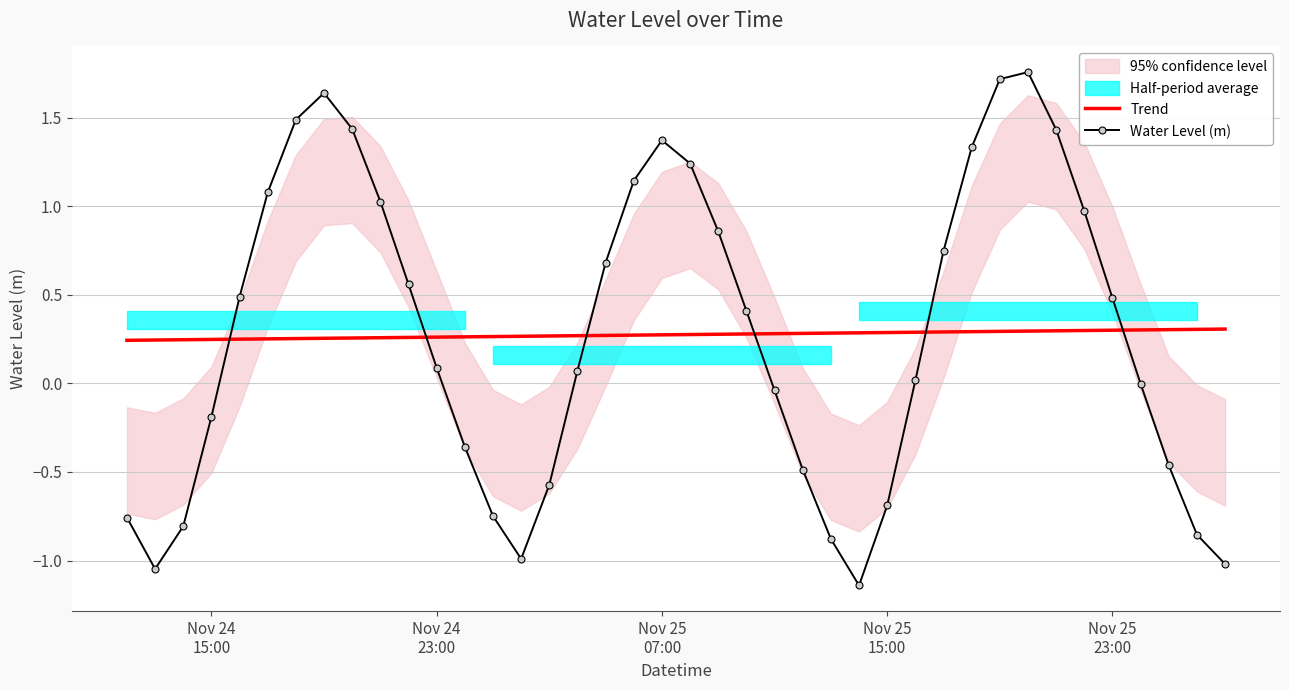

How many intersections are there between Water Level (m) and Trend?

6